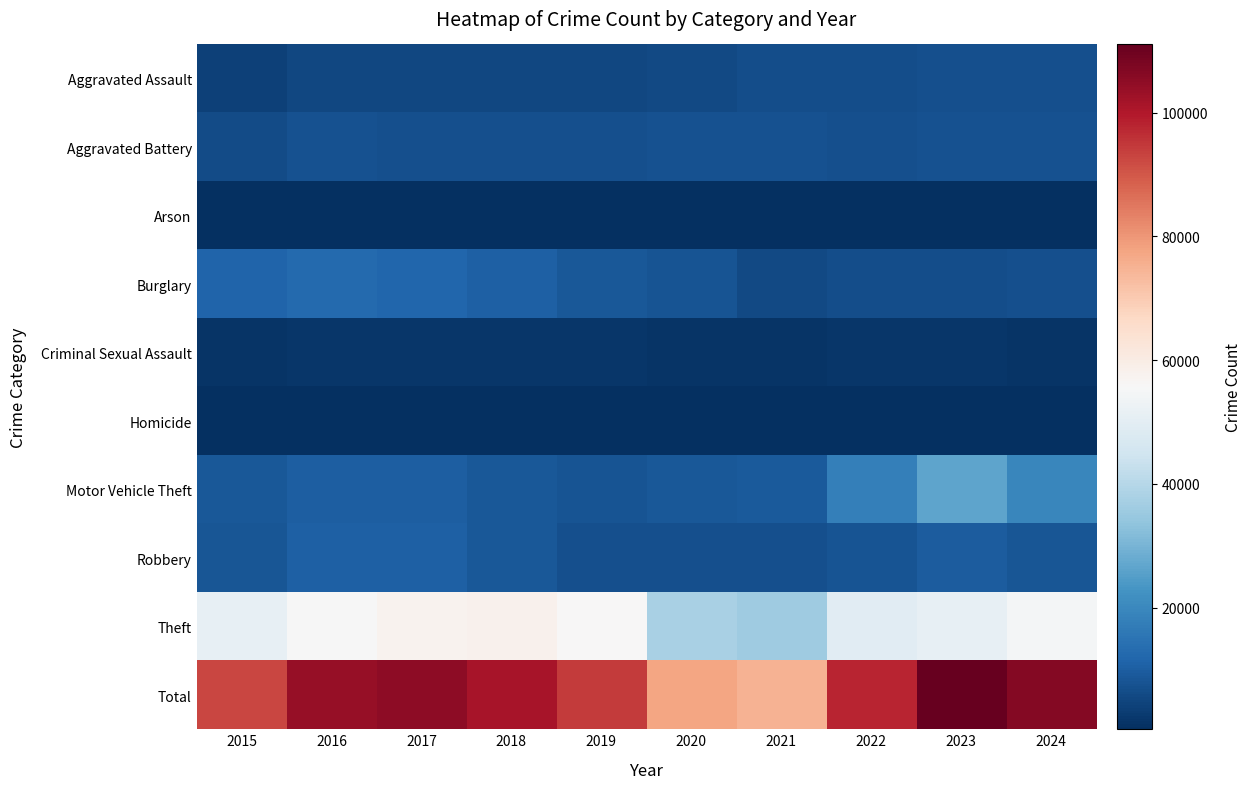

Reading right to left, transcribe all the data shown in this chart.

Aggravated Assault: 2024=7198	2023=6905	2022=6565	2021=6535	2020=5693	2019=5285	2018=5441	2017=5265	2016=5204	2015=4039
Aggravated Battery: 2024=7460	2023=7299	2022=6830	2021=7593	2020=7662	2019=7105	2018=7035	2017=7157	2016=7435	2015=6348
Arson: 2024=435	2023=454	2022=380	2021=472	2020=531	2019=329	2018=335	2017=407	2016=468	2015=406
Burglary: 2024=6854	2023=6684	2022=6729	2021=5757	2020=8061	2019=8602	2018=10541	2017=11758	2016=12631	2015=11490
Criminal Sexual Assault: 2024=1551	2023=1700	2022=1677	2021=1569	2020=1352	2019=1745	2018=1848	2017=1815	2016=1708	2015=1560
Homicide: 2024=527	2023=579	2022=652	2021=739	2020=713	2019=459	2018=535	2017=623	2016=710	2015=450
Motor Vehicle Theft: 2024=19733	2023=26517	2022=17929	2021=9236	2020=8818	2019=8053	2018=8828	2017=10084	2016=9940	2015=8914
Robbery: 2024=8245	2023=9755	2022=7846	2021=6836	2020=7090	2019=7067	2018=8642	2017=10526	2016=10568	2015=8366
Theft: 2024=54461	2023=51124	2022=49270	2021=35980	2020=37702	2019=55697	2018=58239	2017=57546	2016=55356	2015=51210
Total: 2024=106464	2023=111017	2022=97878	2021=74717	2020=77622	2019=94342	2018=101444	2017=105181	2016=104020	2015=92783